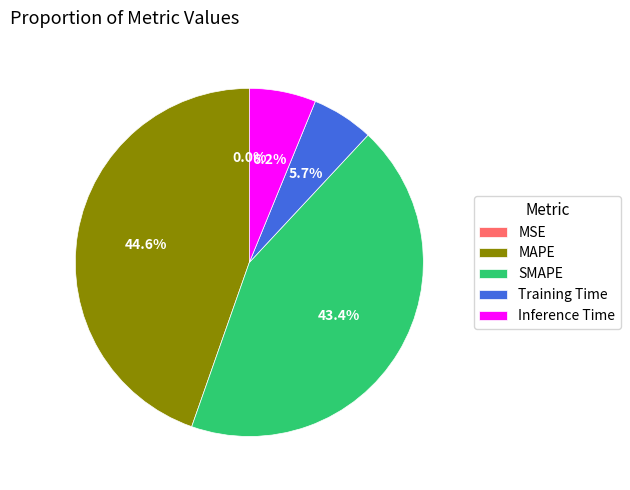

Which has a higher value, MAPE or SMAPE?

MAPE